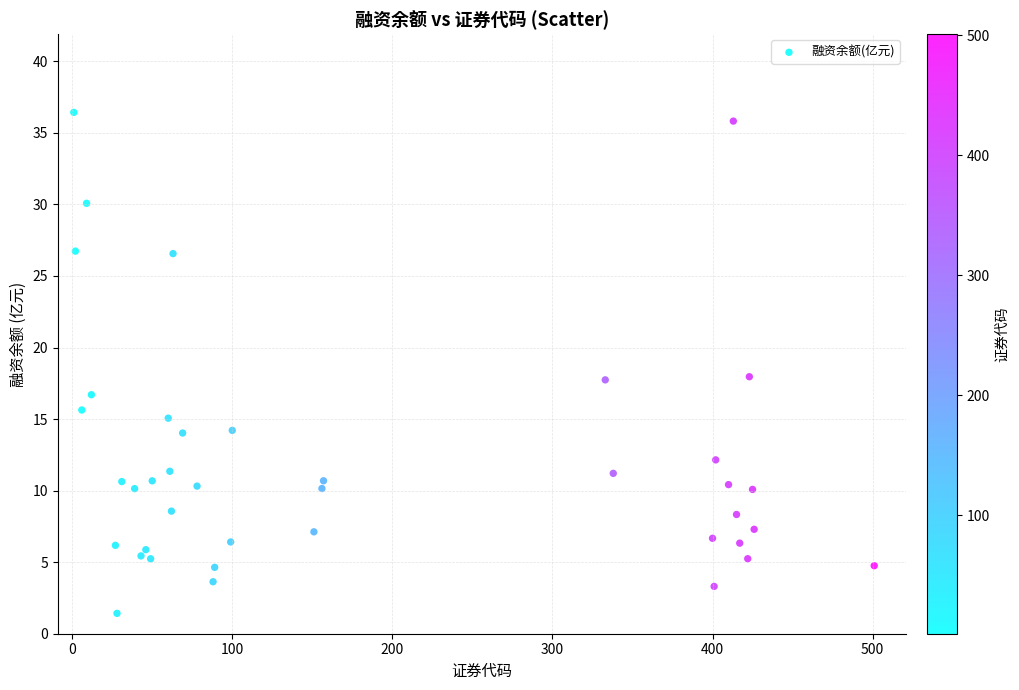

What is the range of X values (max minus min)?

500.0